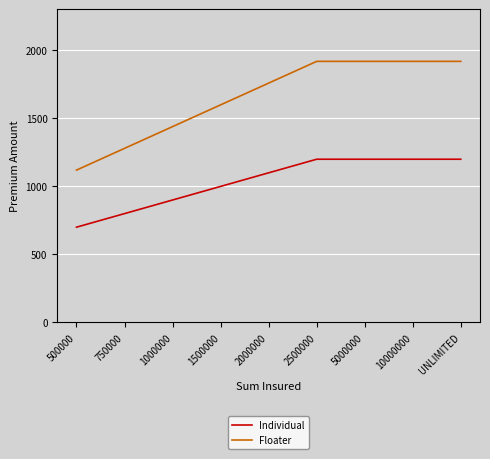

True or false: Individual and Floater intersect in this chart.

False